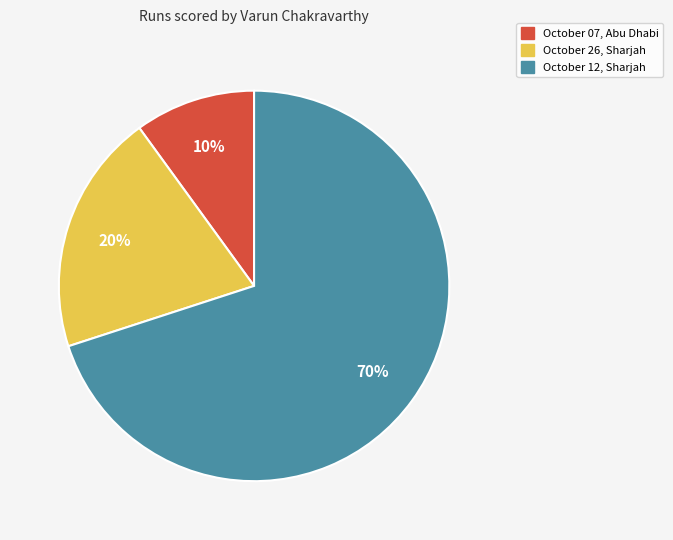

Which has a higher value, October 12, Sharjah or October 07, Abu Dhabi?

October 12, Sharjah